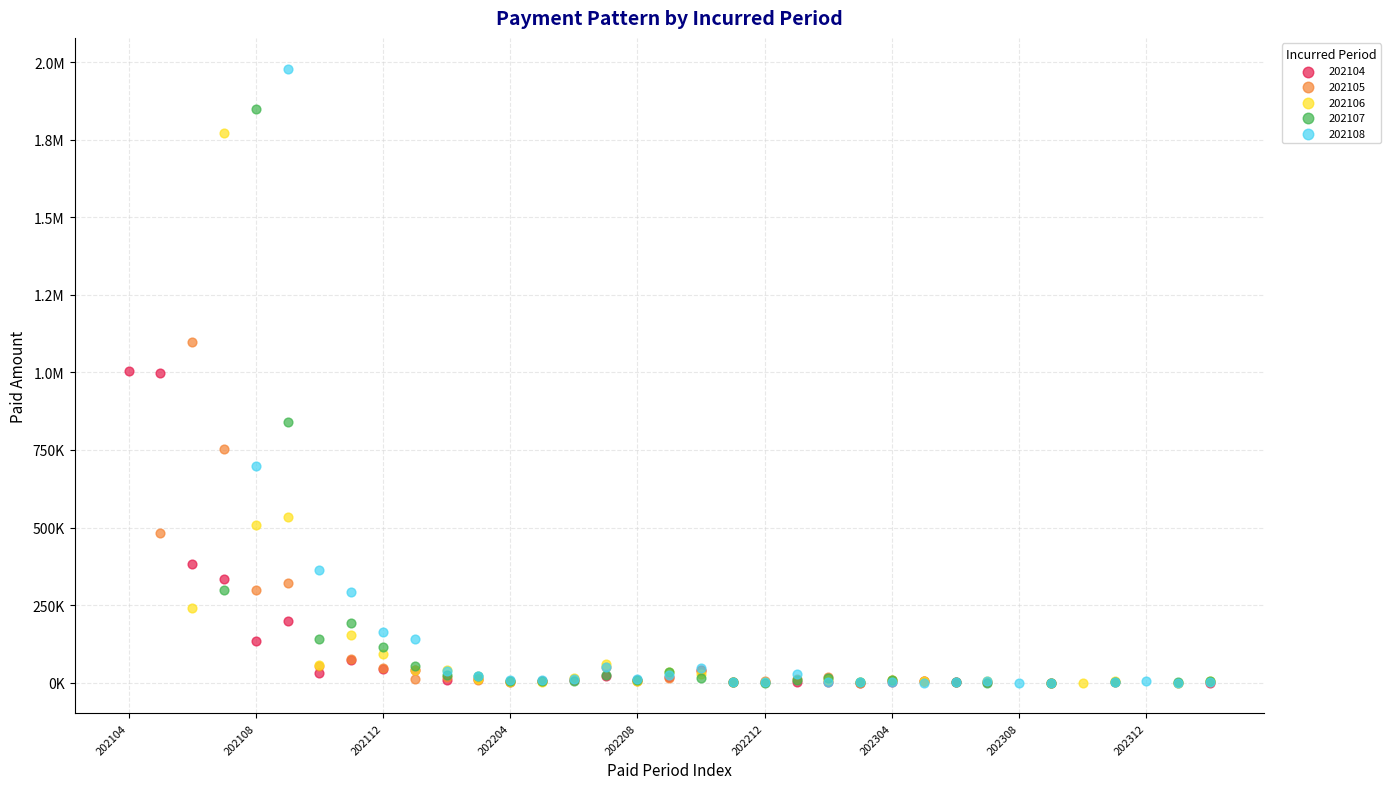

What are all the series names shown in the legend?

202104, 202105, 202106, 202107, 202108